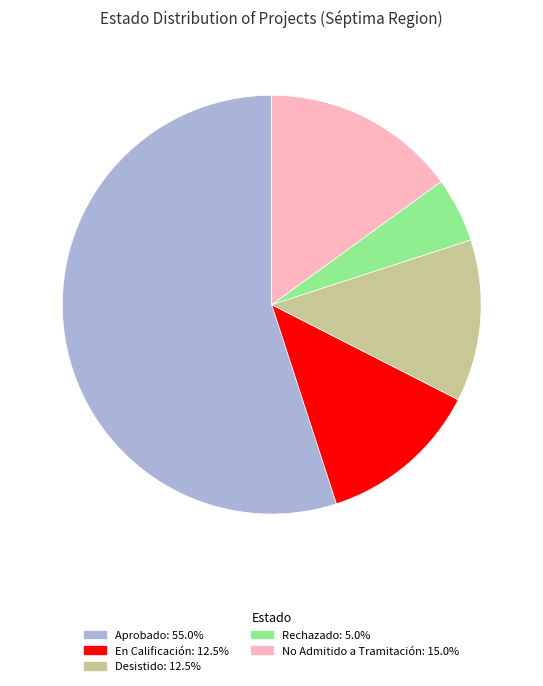

How many segments does this pie chart have?

5